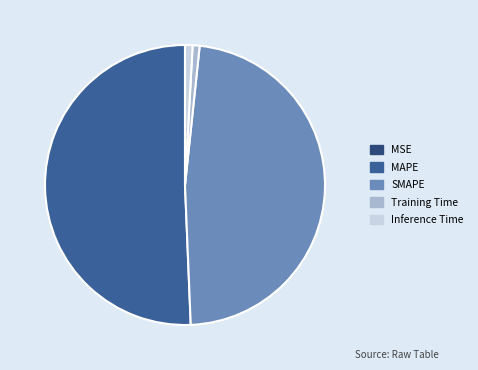

Is it true that MAPE is 39% of the pie?

False